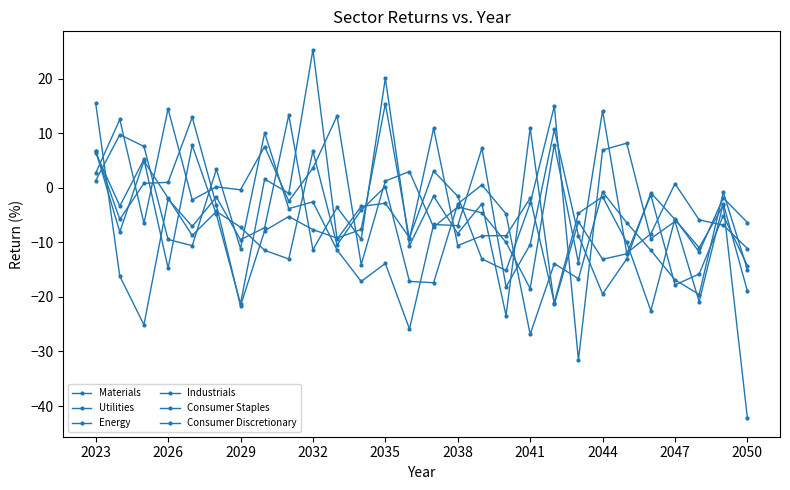

How many negative values does the Industrials series have?

19